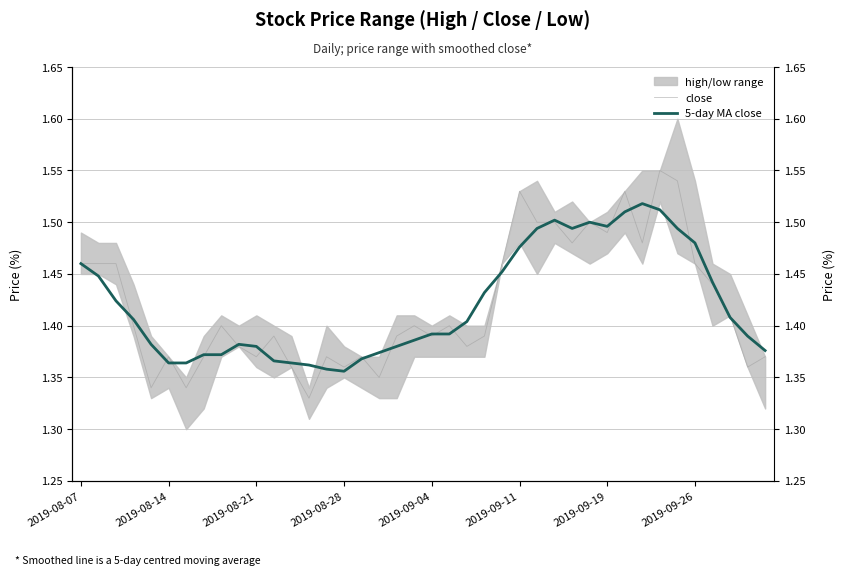

How many intersections are there between close and 5-day MA close?

21